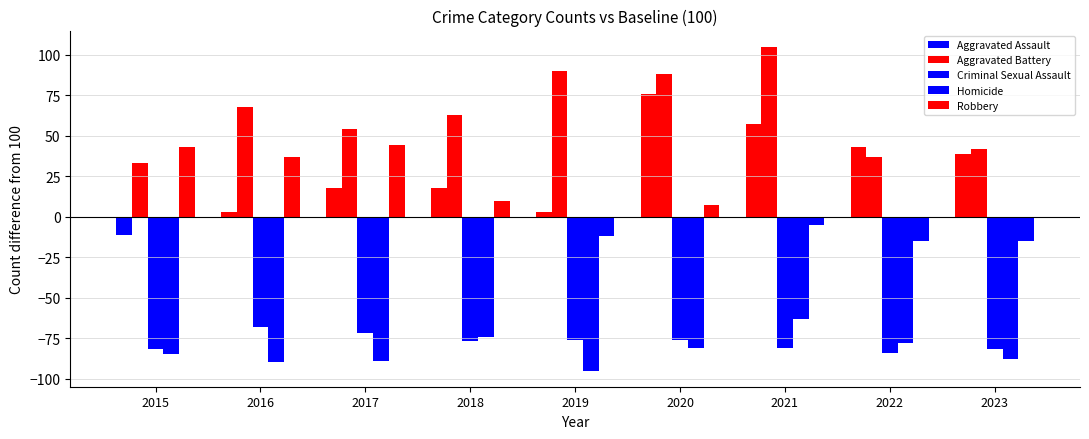

Reading right to left, extract all data points from this chart.

Aggravated Assault: 39	43	57	76	3	18	18	3	-11
Aggravated Battery: 42	37	105	88	90	63	54	68	33
Criminal Sexual Assault: -82	-84	-81	-76	-76	-77	-72	-68	-82
Homicide: -88	-78	-63	-81	-95	-74	-89	-90	-85
Robbery: -15	-15	-5	7	-12	10	44	37	43